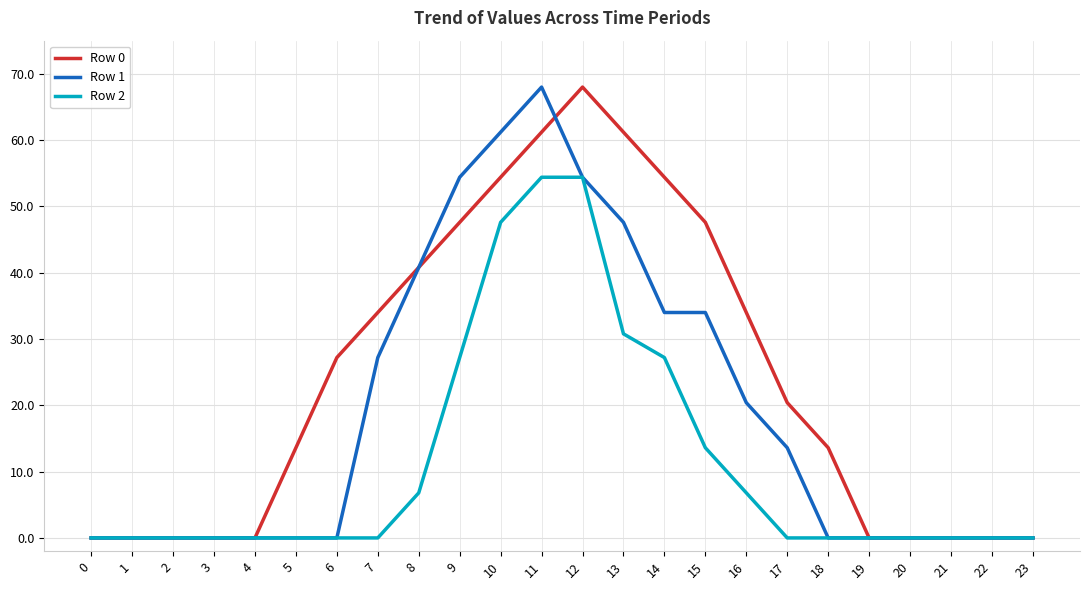

Is this an area chart (filled region under the line)?

No